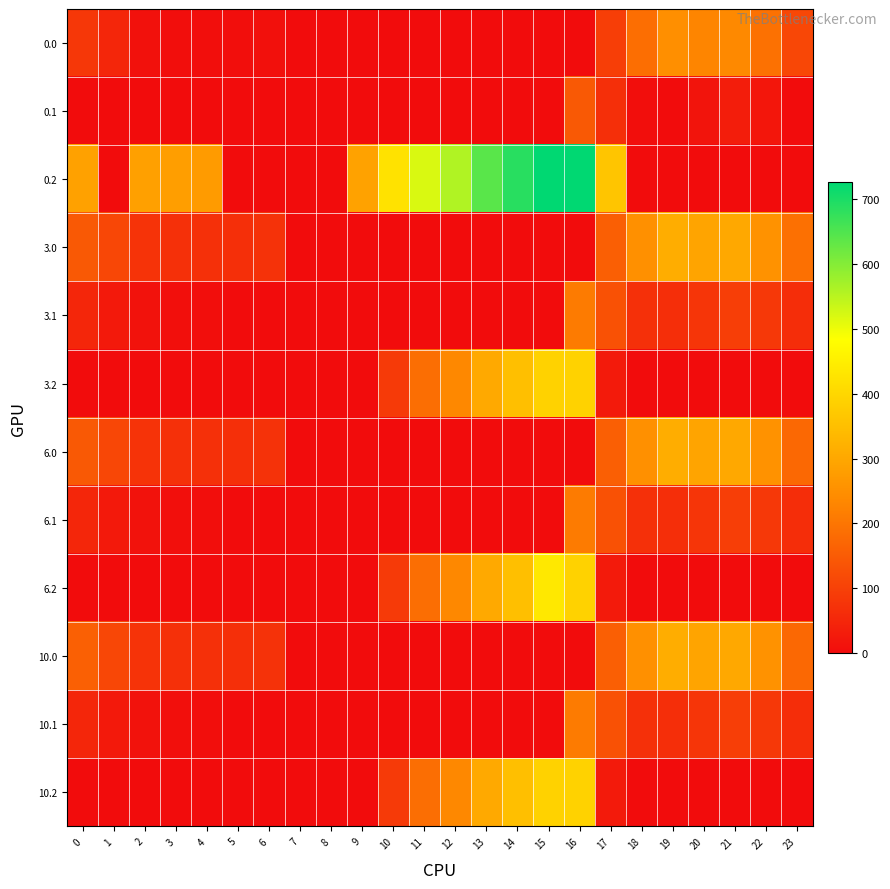

At how many categories does at least one series exceed 479?

6